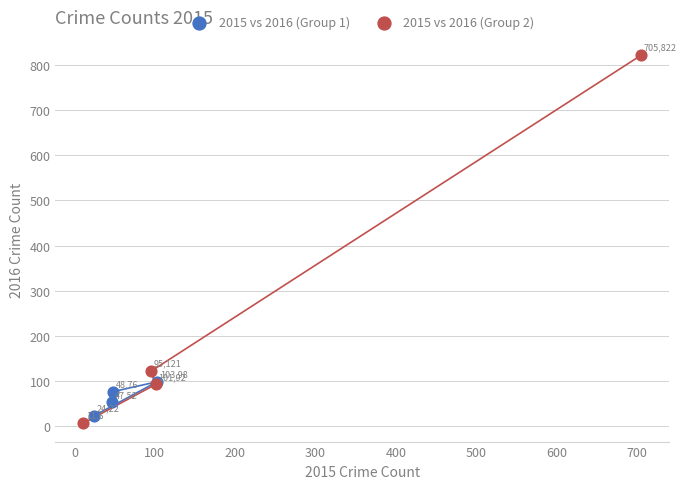

Which series has the largest Y range (max minus min)?

2015 vs 2016 (Group 2)